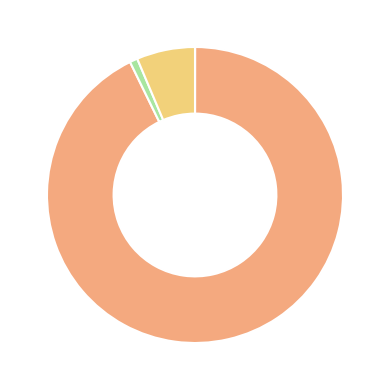

Does any single category account for the majority?

Yes